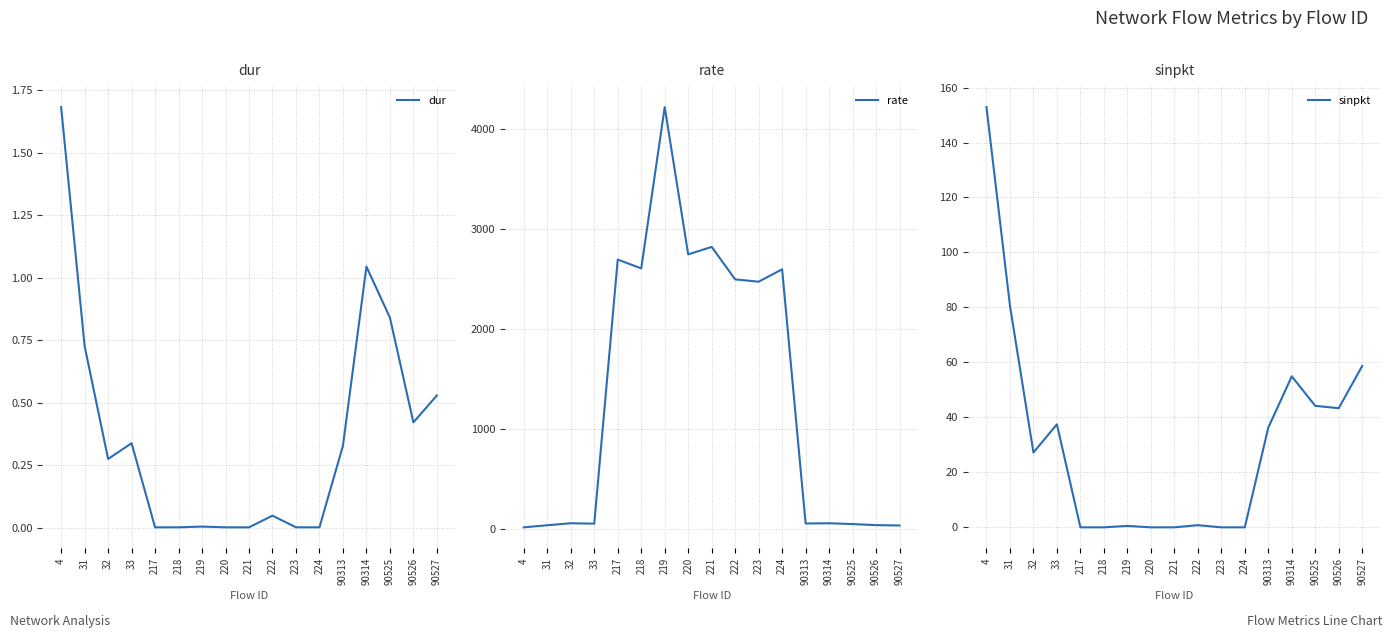

At which label does rate first exceed 54?

32